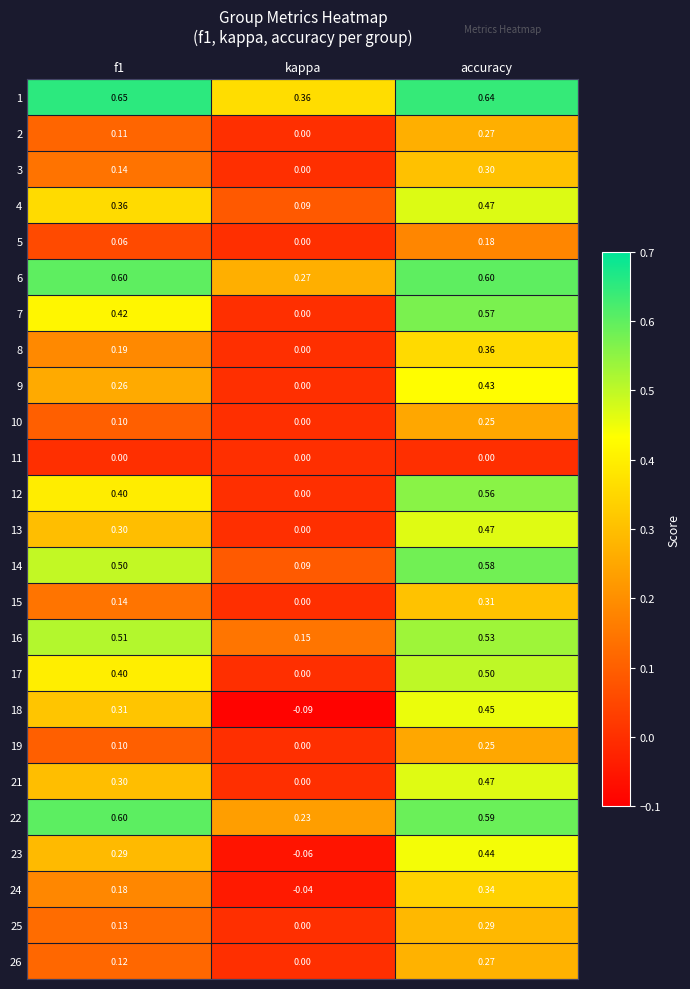

Which category has the lowest value across all series?

kappa